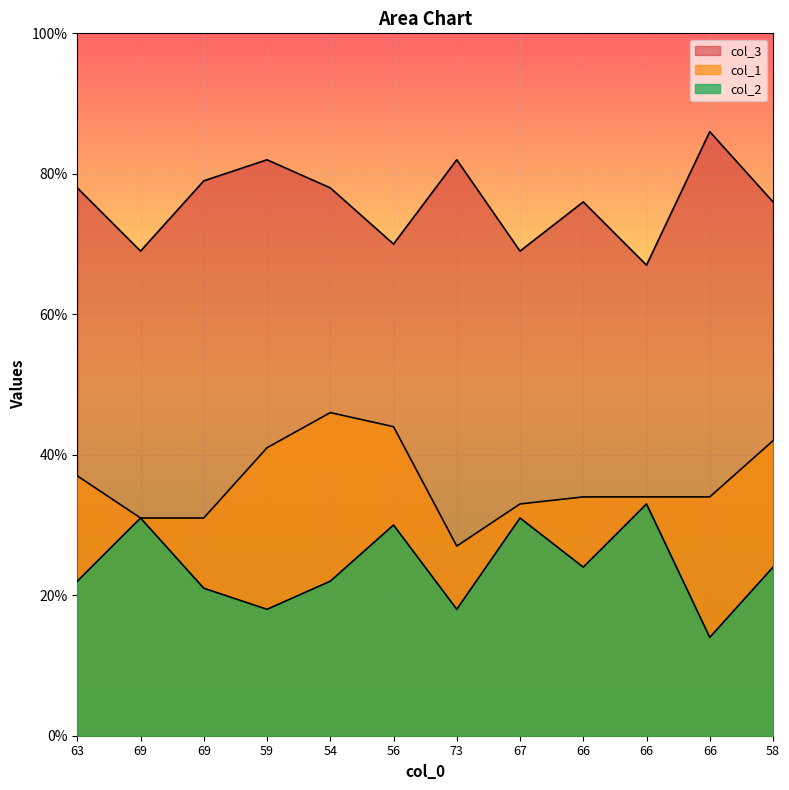

Reading left to right, transcribe all the data shown in this chart.

col_1: 63=37	69=31	69=31	59=41	54=46	56=44	73=27	67=33	66=34	66=34	66=34	58=42
col_2: 63=78	69=69	69=79	59=82	54=78	56=70	73=82	67=69	66=76	66=67	66=86	58=76
col_3: 63=22	69=31	69=21	59=18	54=22	56=30	73=18	67=31	66=24	66=33	66=14	58=24